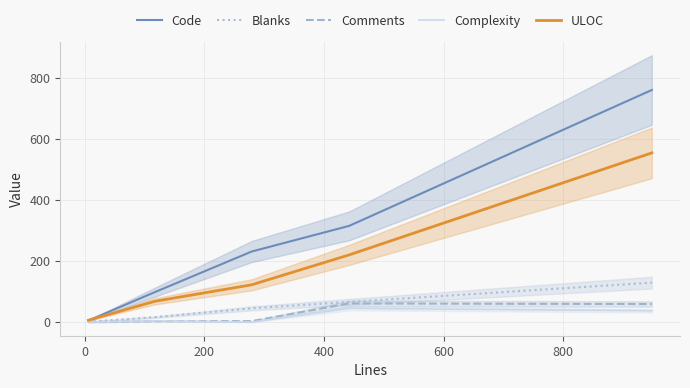

What are all the series names shown in the legend?

Code, Blanks, Comments, Complexity, ULOC